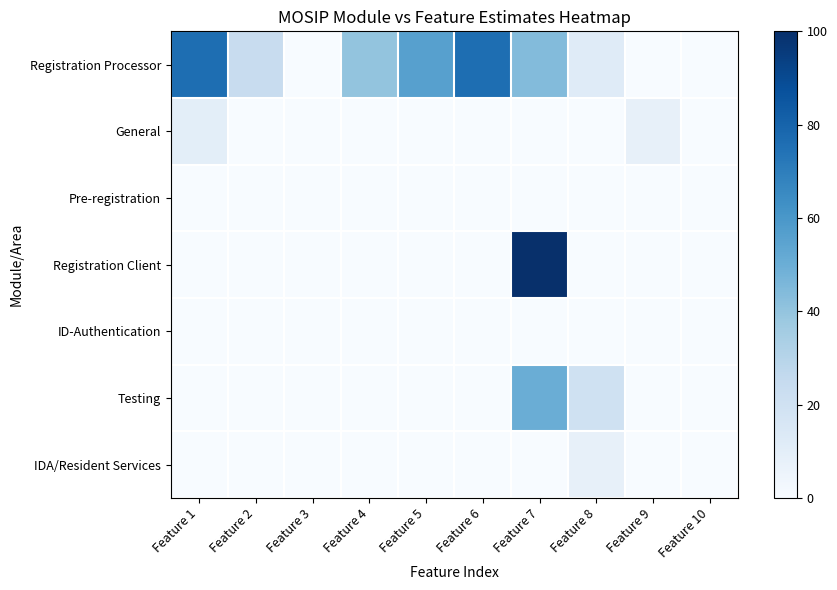

At which category does the chart reach its minimum across all series?

Feature 3